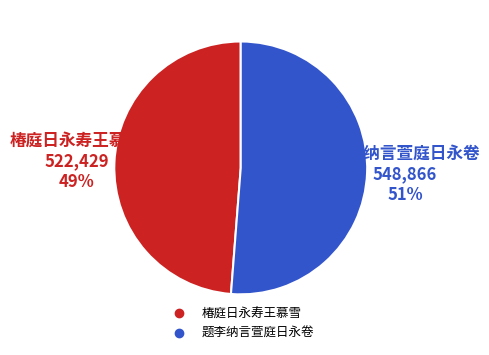

Rank the categories by value from highest to lowest.

题李纳言萱庭日永卷, 椿庭日永寿王慕雪